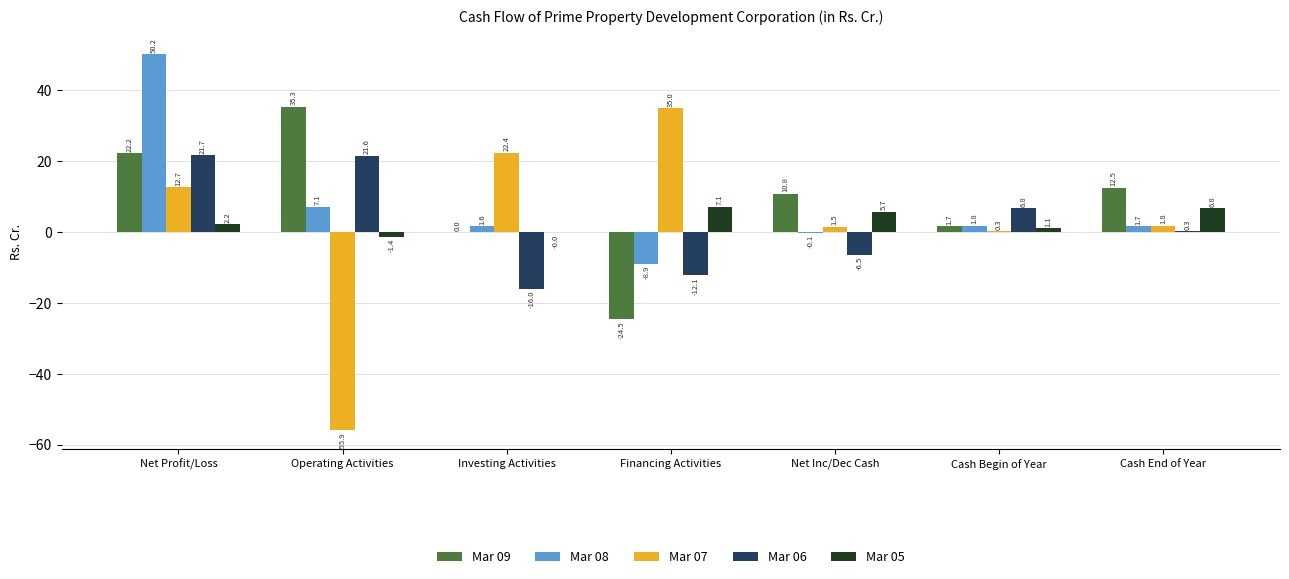

How many series are shown in this chart?

5